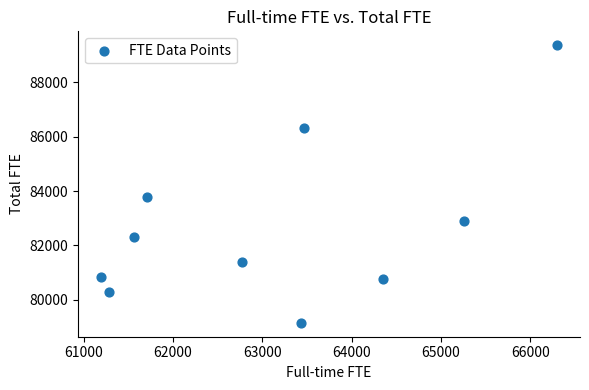

What is the average Y value?

82712